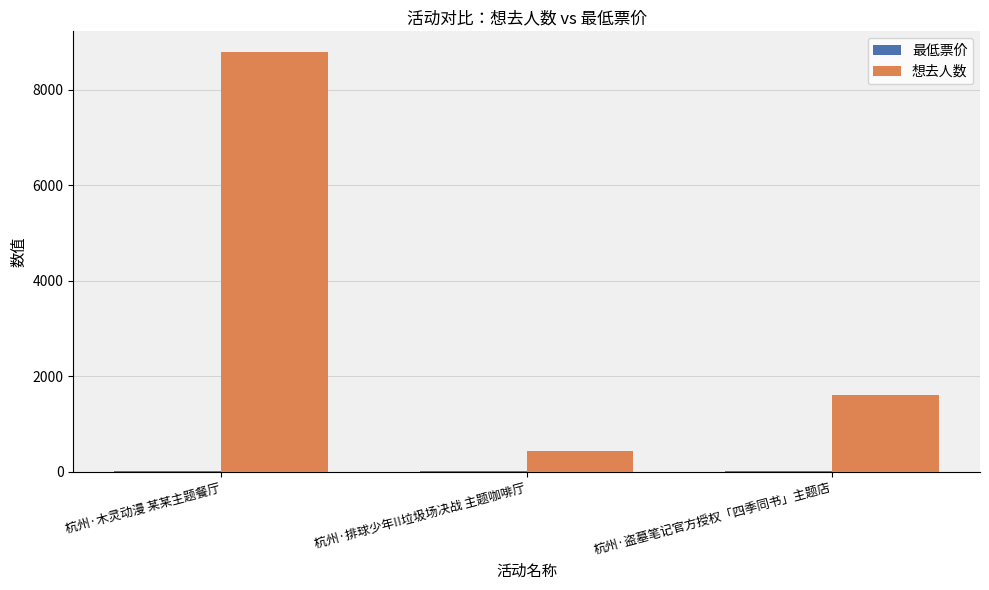

Where is 想去人数 nearest to the value 4610?

杭州·盗墓笔记官方授权「四季同书」主题店